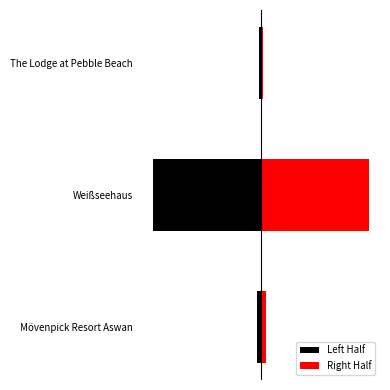

Does the chart contain any negative values?

Yes